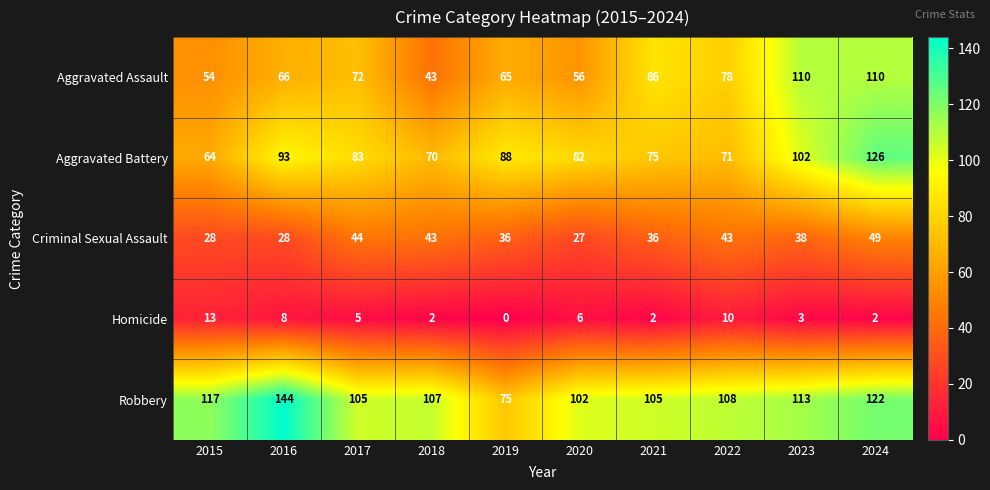

Which series has the largest total across all categories?

Robbery